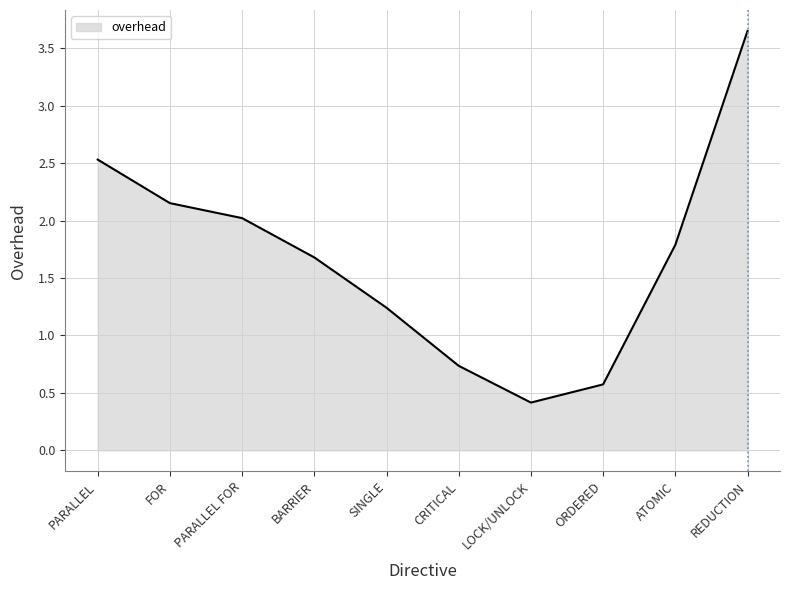

Where is the data nearest to the value 2?

PARALLEL FOR